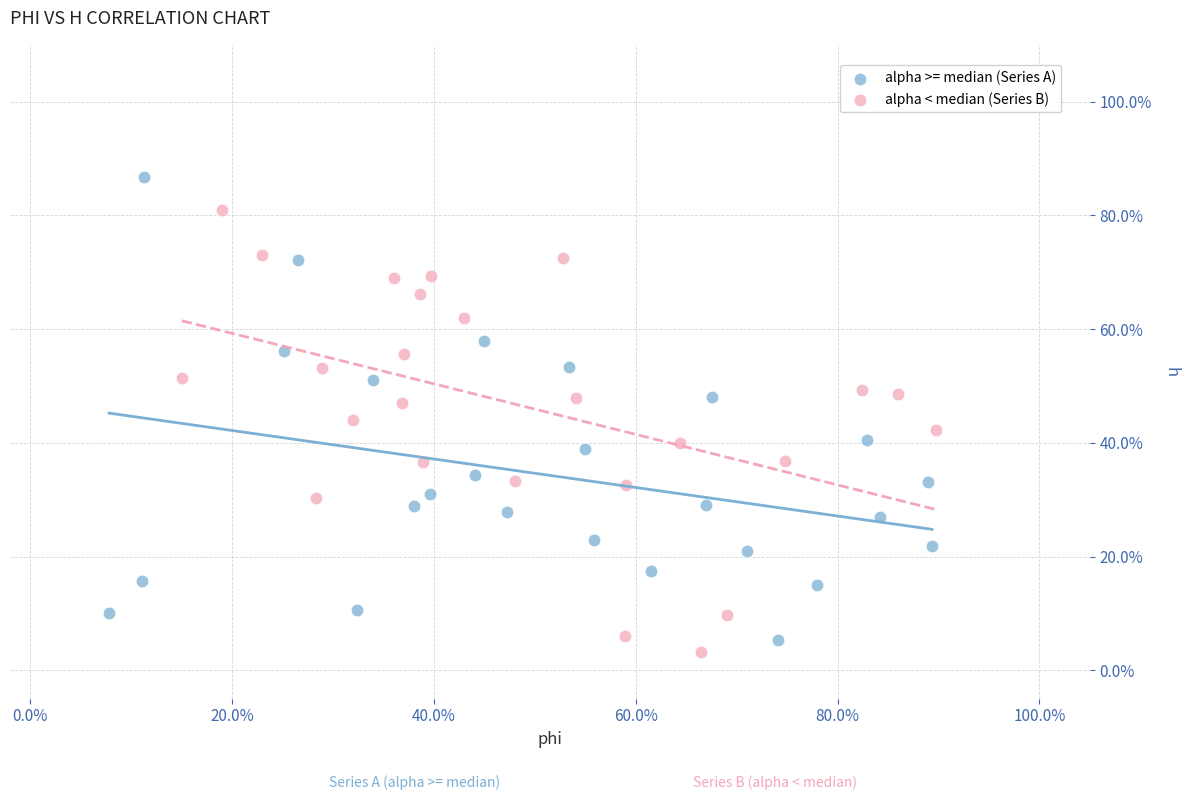

Which series has the largest Y range (max minus min)?

alpha >= median (Series A)